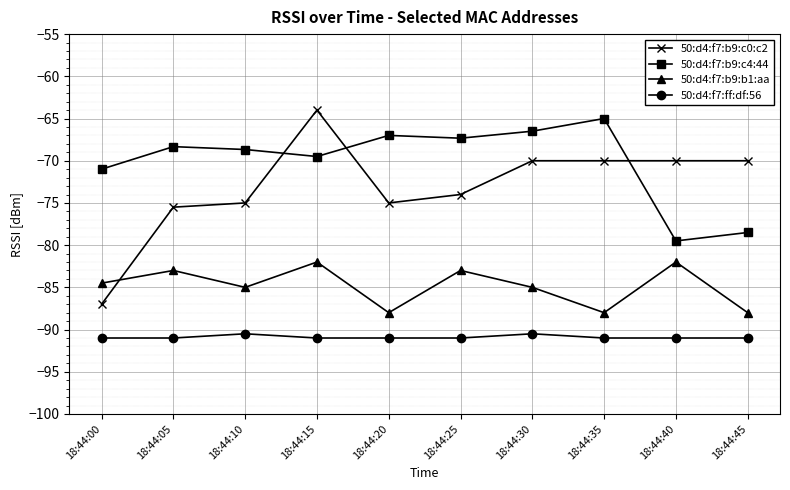

The 50:d4:f7:b9:b1:aa series shows -88.0 at 18:44:35. True or false?

True